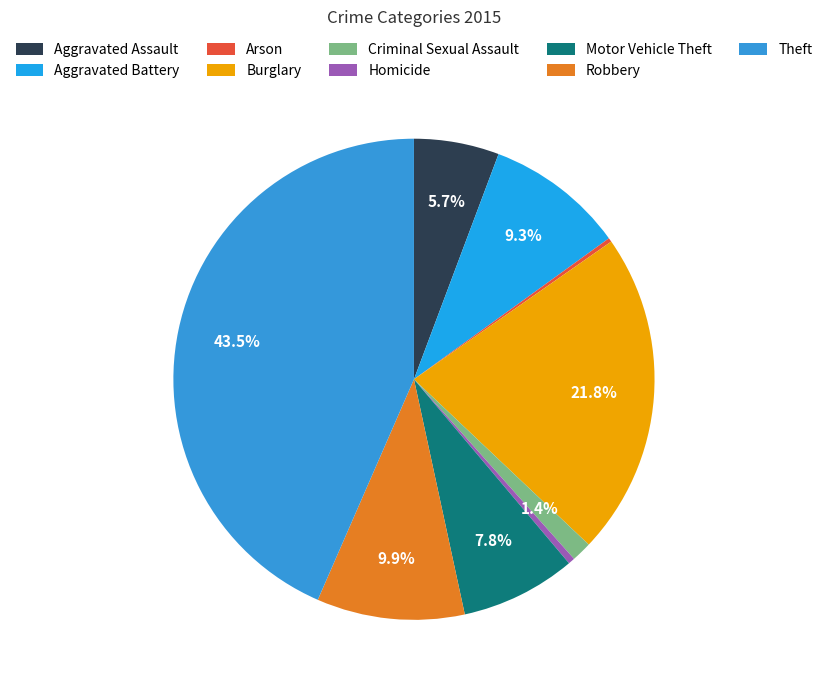

Between Aggravated Battery and Criminal Sexual Assault, which is larger?

Aggravated Battery